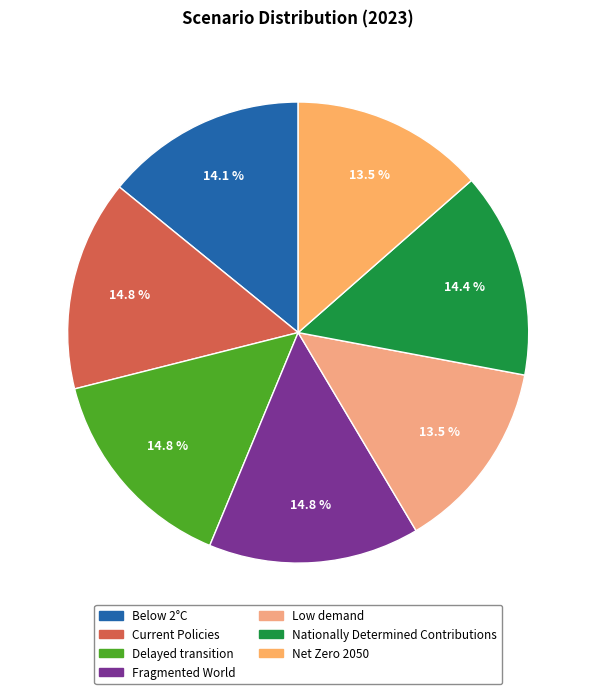

Is there any slice that represents more than half of the pie?

No